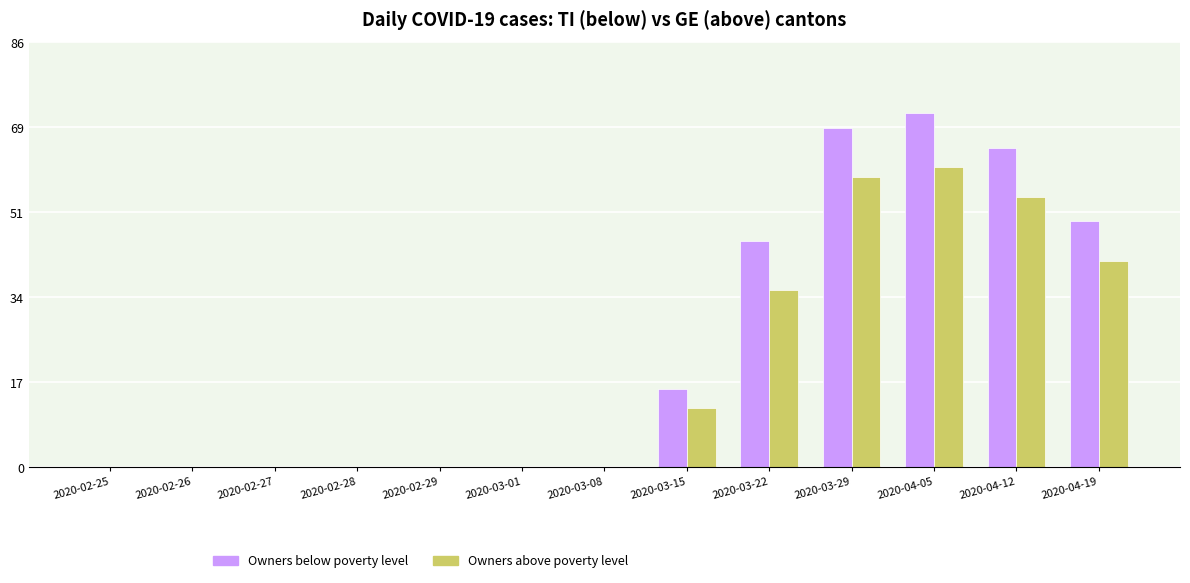

Which series has the largest range (max minus min)?

Owners below poverty level